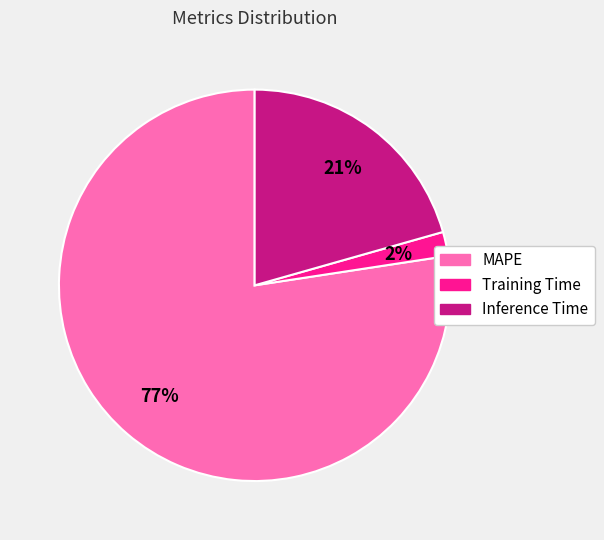

Which has a higher value, Inference Time or MAPE?

MAPE